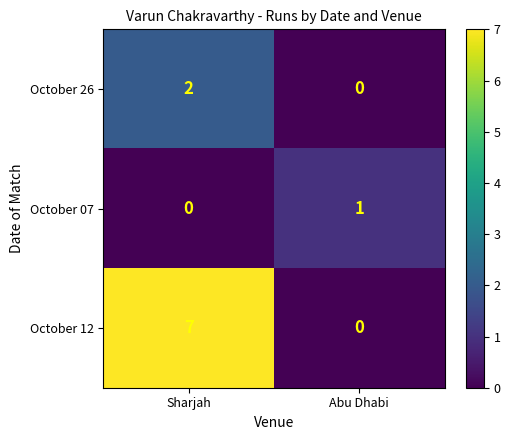

Is it true that October 12 equals -4 at Abu Dhabi?

False